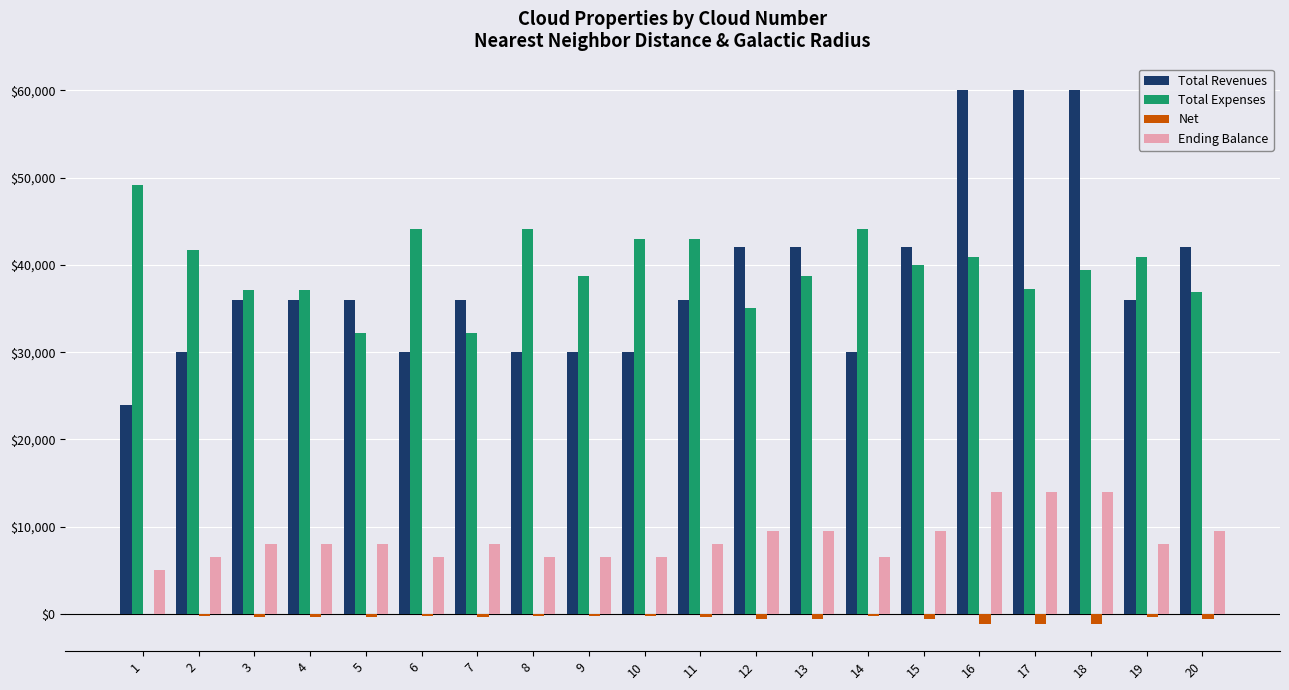

What is the spread (max minus min) of values at 13?

42600.0